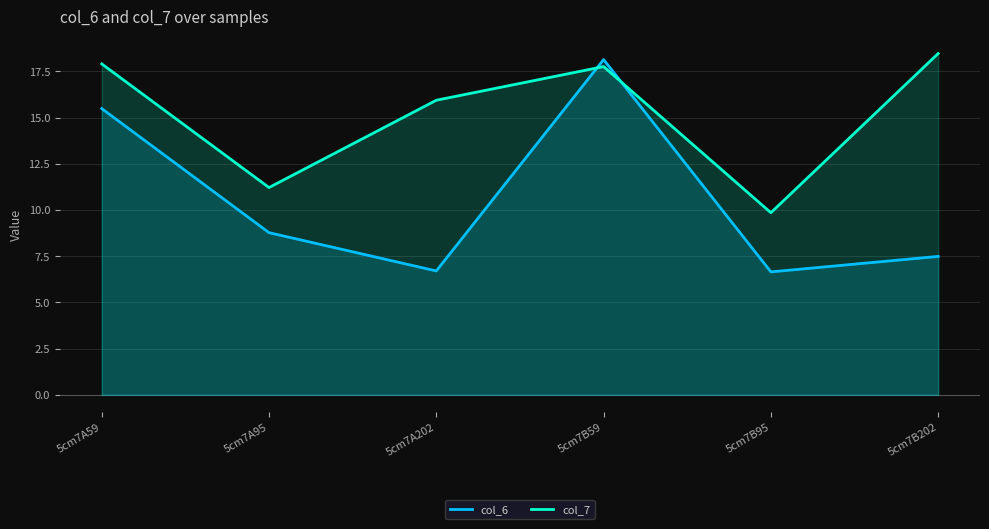

True or false: col_7 has a value of 27.6 at 5cm7B59.

False